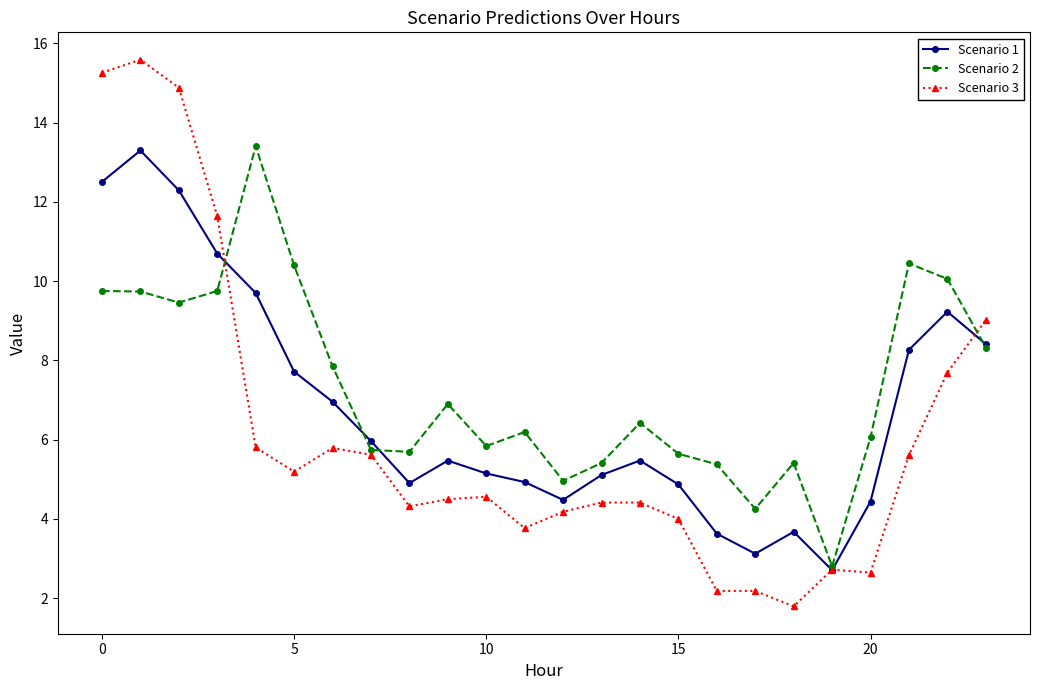

Which series ends up on top after the final intersection of Scenario 1 and Scenario 3?

Scenario 3